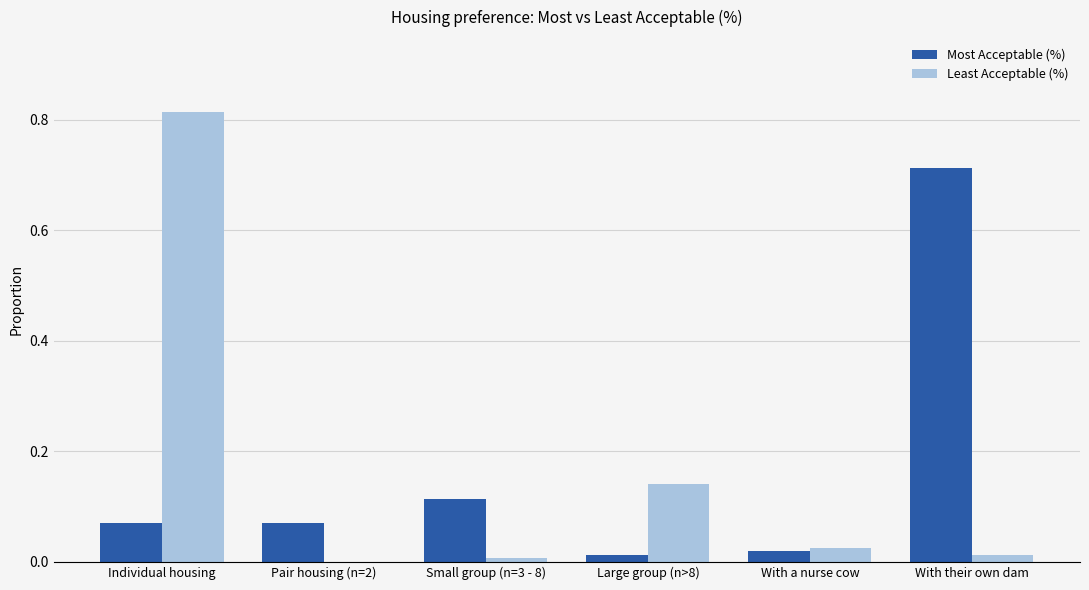

Which category has the highest value across all series?

Individual housing